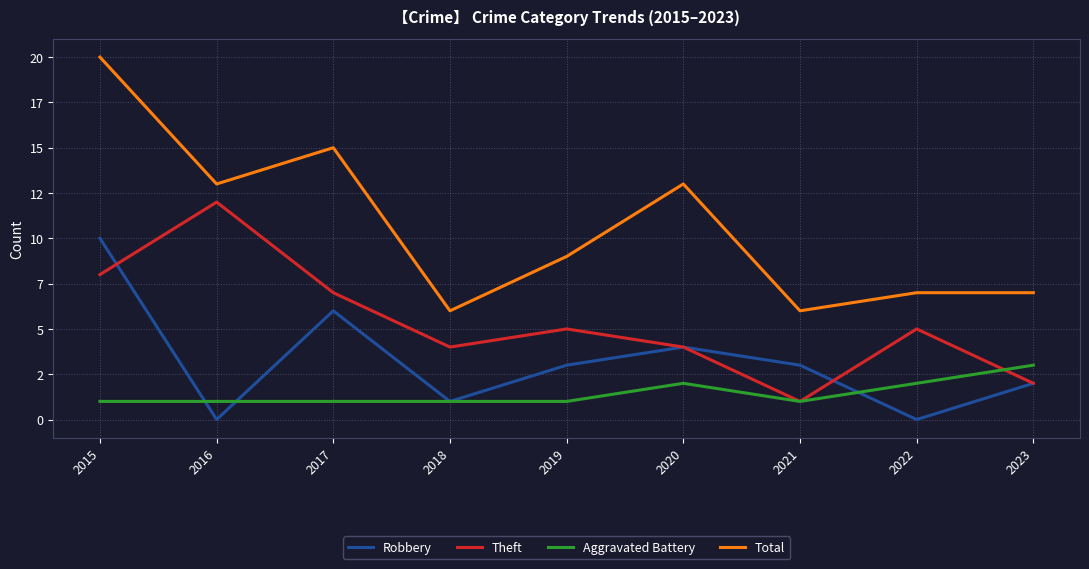

The Robbery series shows 6 at 2016. True or false?

False